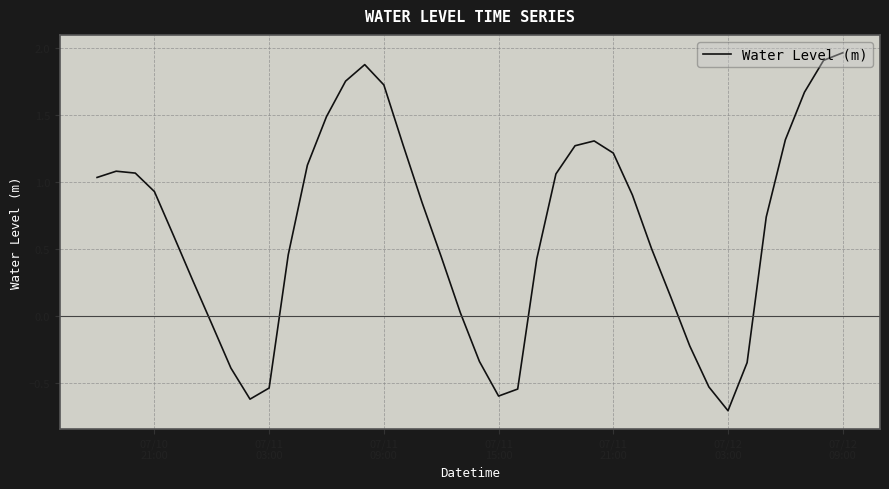

What is the smallest value displayed?

-0.7